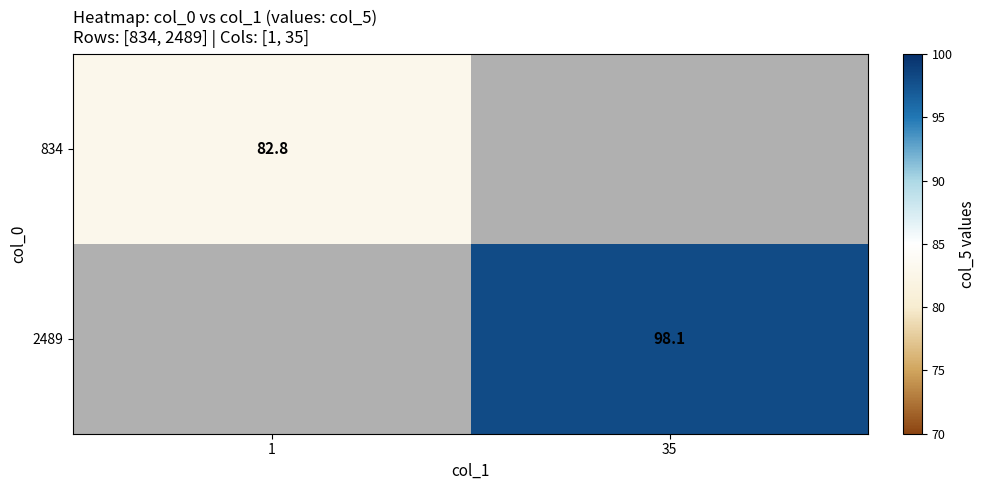

True or false: 834 has a value of 138.3 at 1.

False